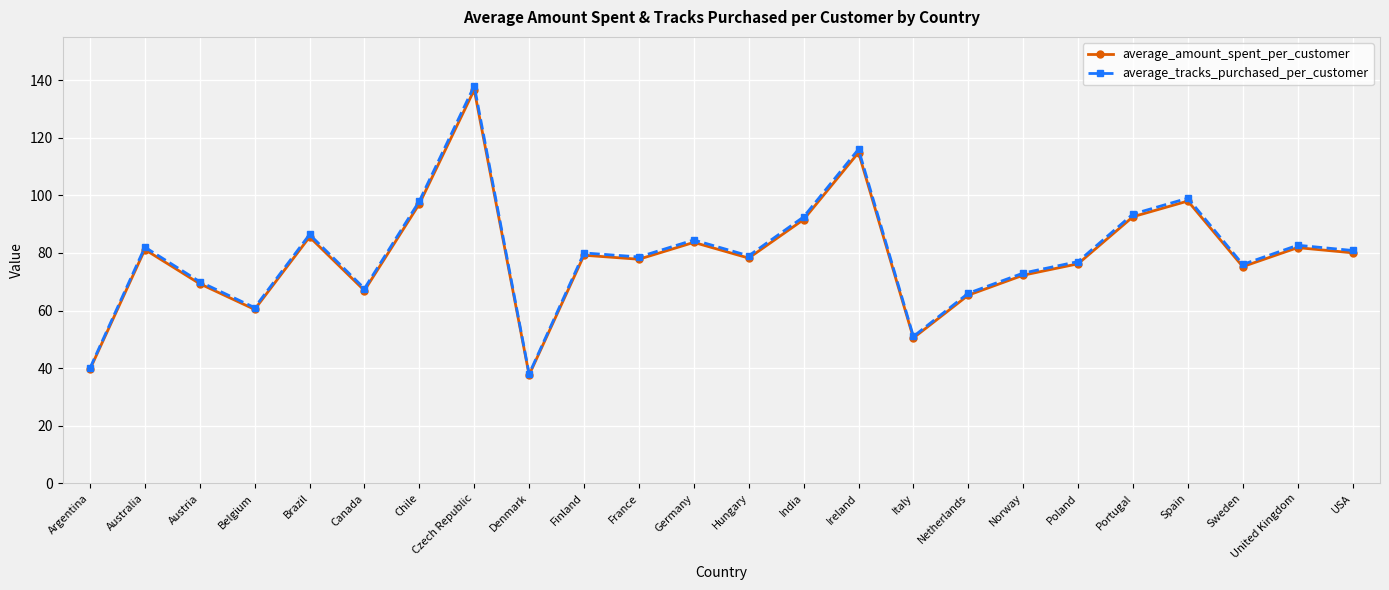

Is the value of average_amount_spent_per_customer at United Kingdom greater than the value of average_tracks_purchased_per_customer at Italy?

Yes